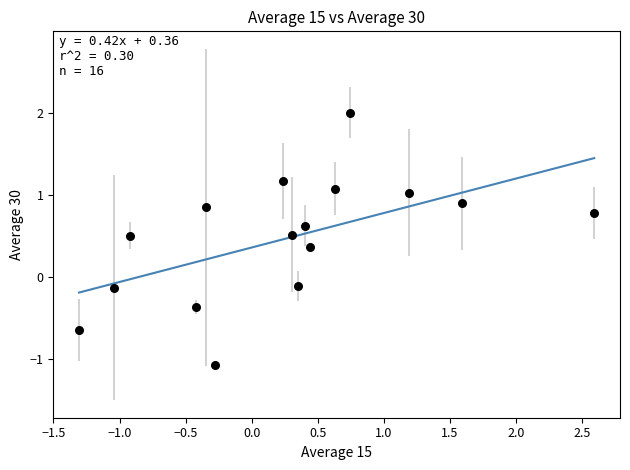

What is the range of Y values (max minus min)?

3.1